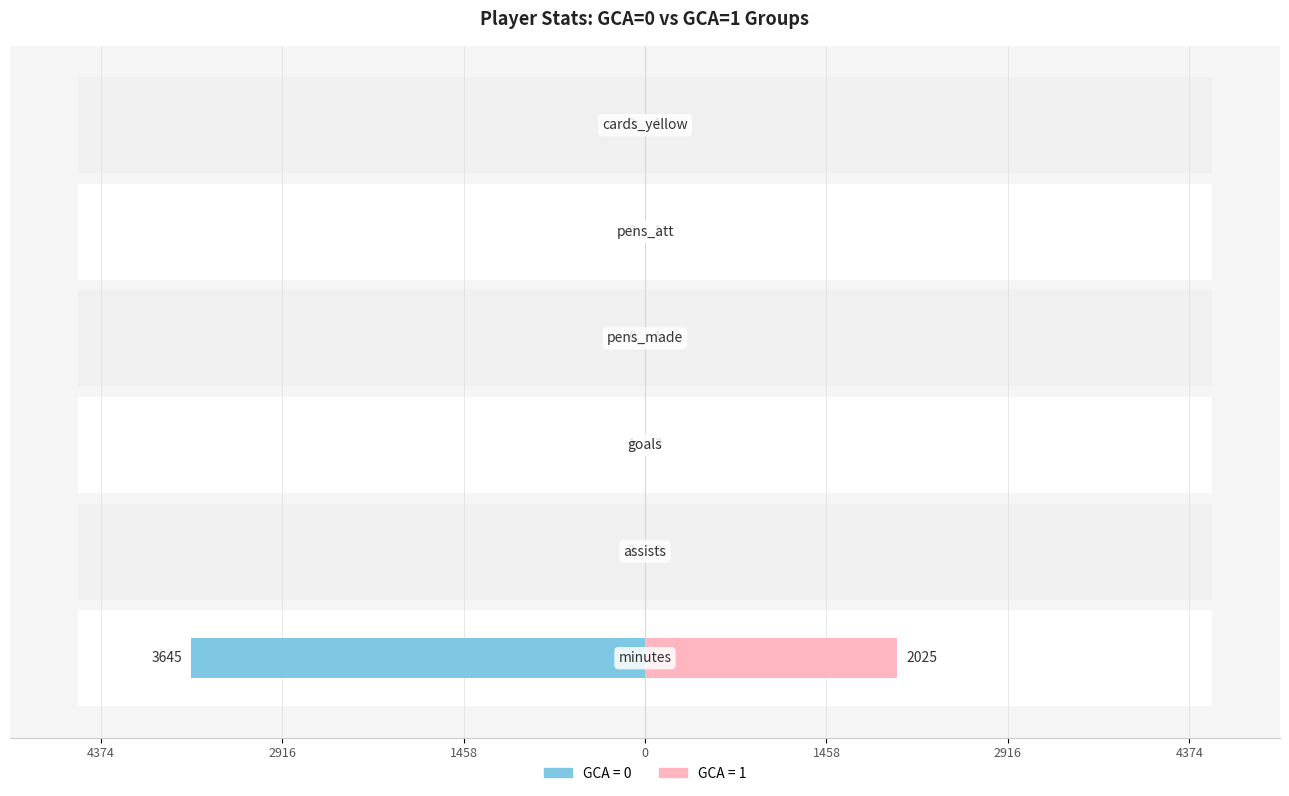

How many values in the gca=0 series are below -1?

3